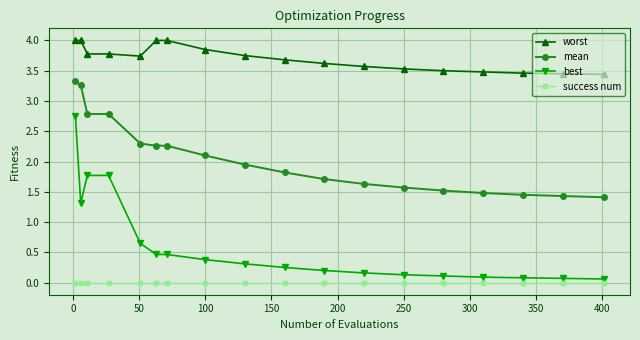

What is the greatest value displayed?

4.0